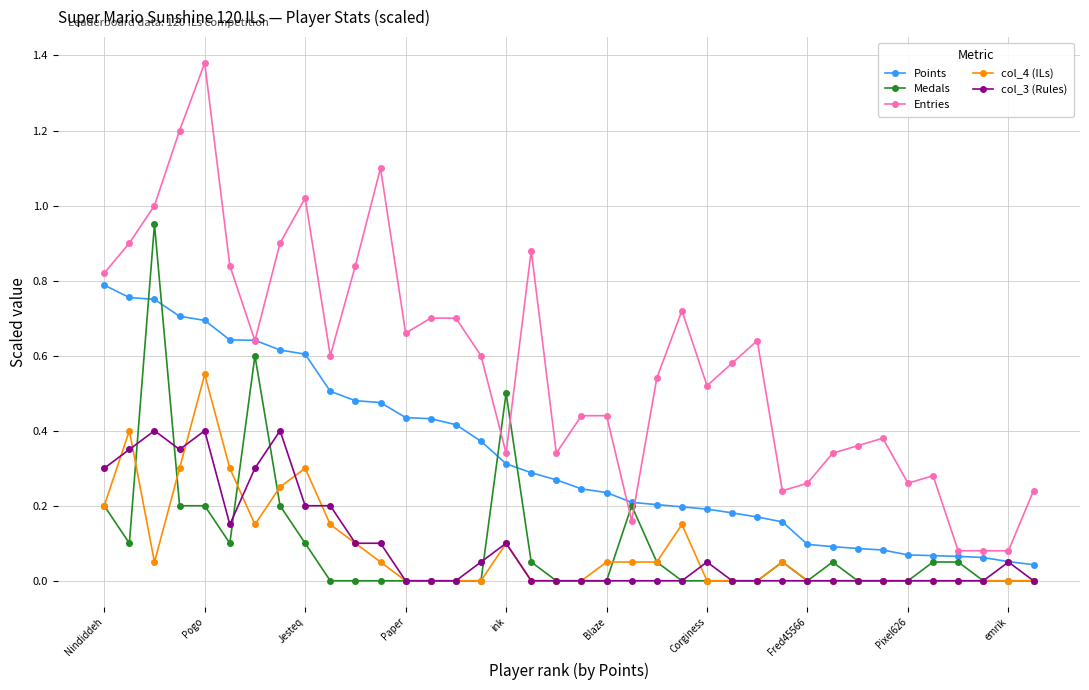

Which series has the largest total across all categories?

Entries